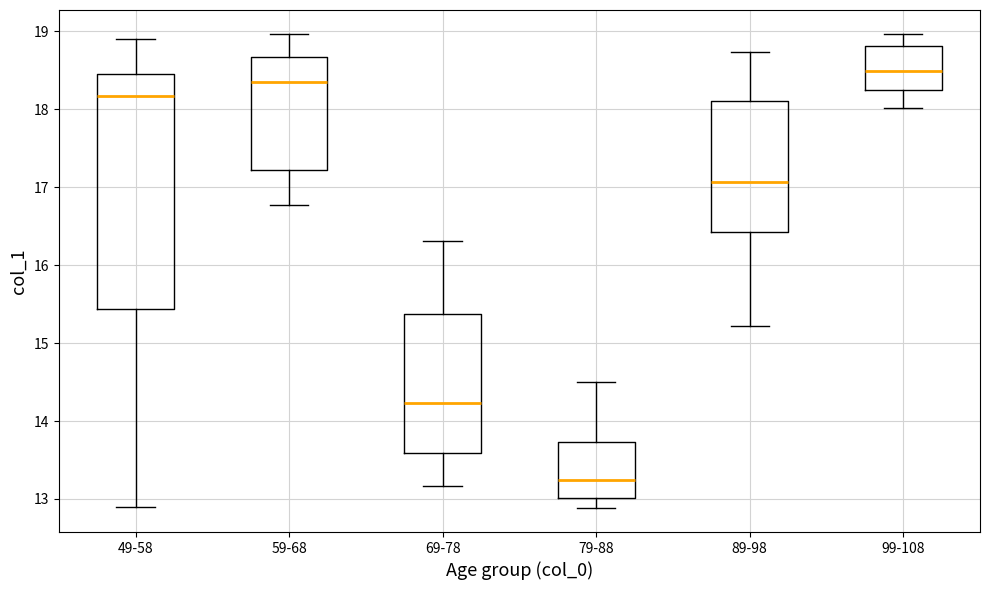

Which box is the tallest, from its lower edge to its upper edge?

49-58